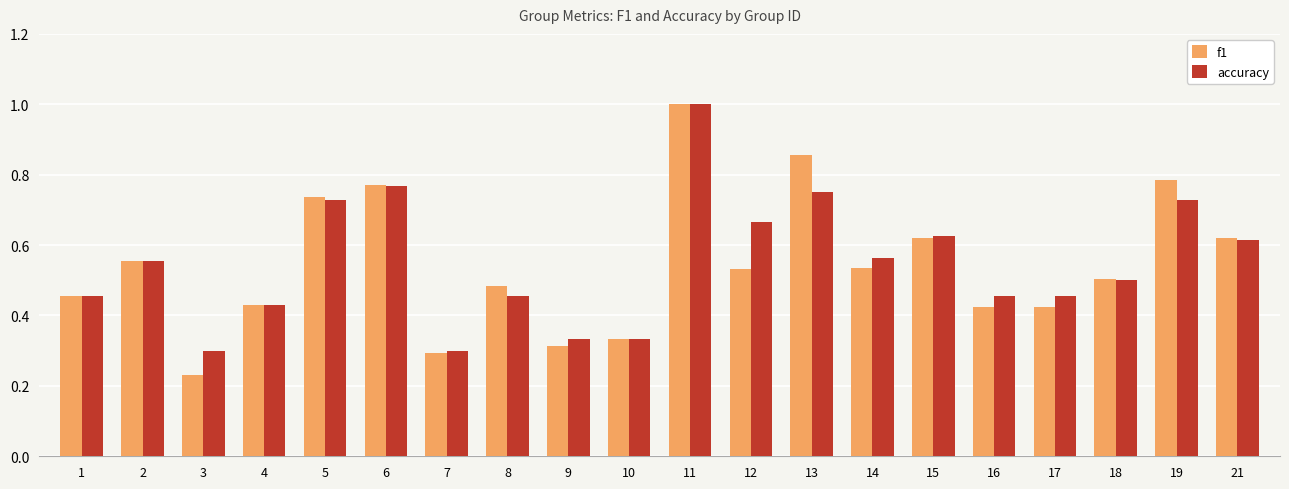

The f1 series shows 0.5 at 12. True or false?

True